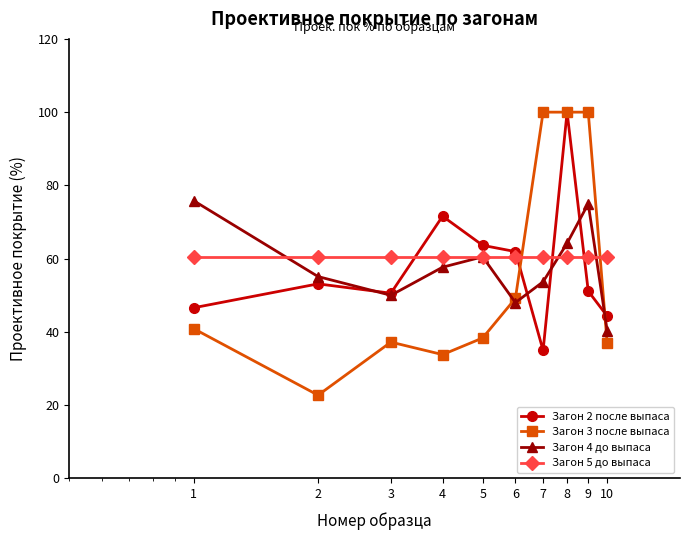

Which series has the largest range (max minus min)?

Загон 3 после выпаса